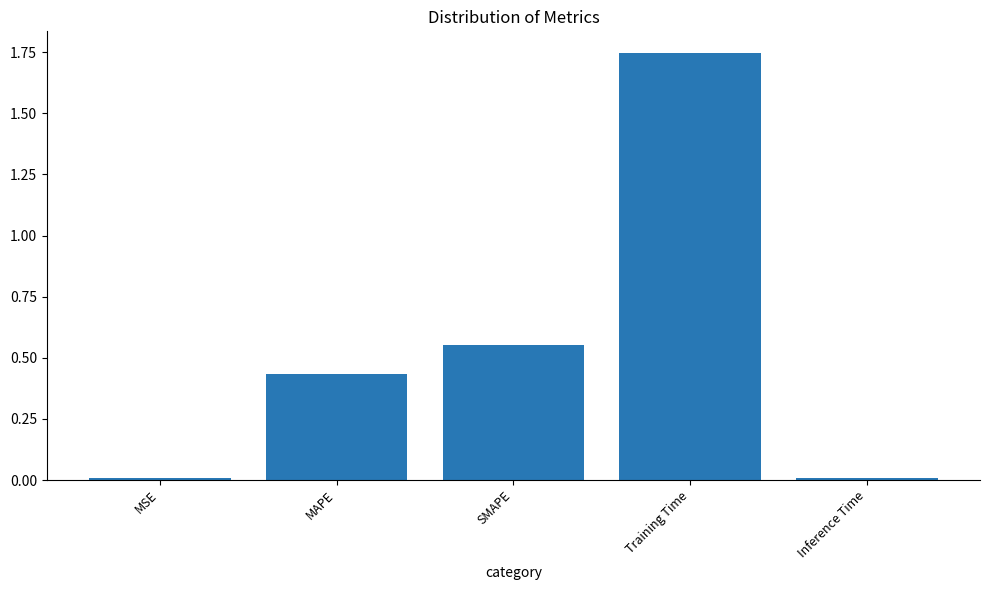

What is the label of the 1st bar from the left?

MSE